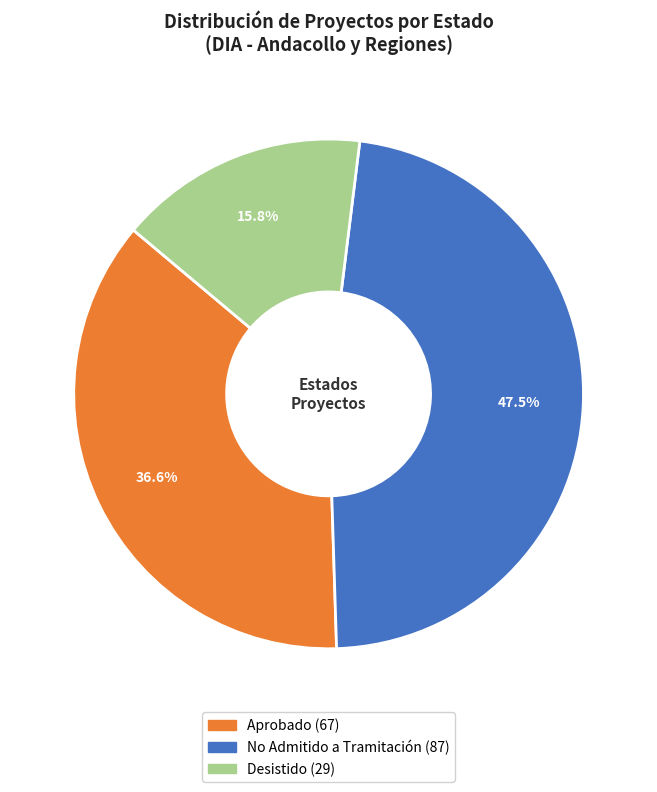

Does any single category account for the majority?

No